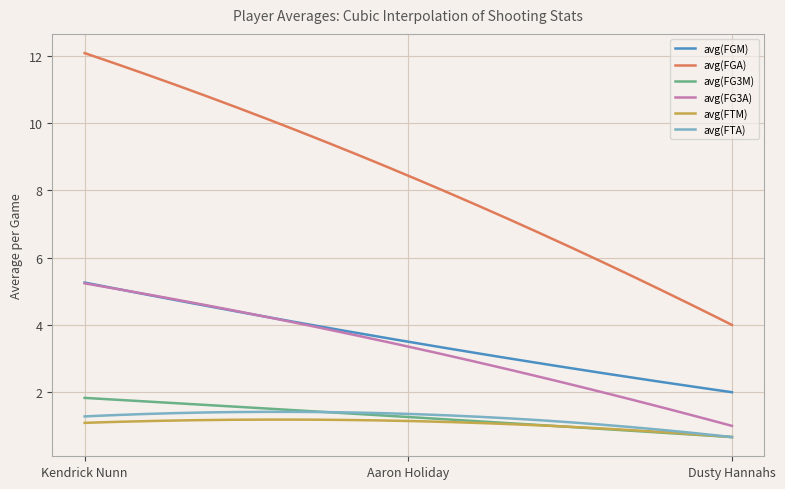

What is the maximum value for avg(FTM)?

1.2